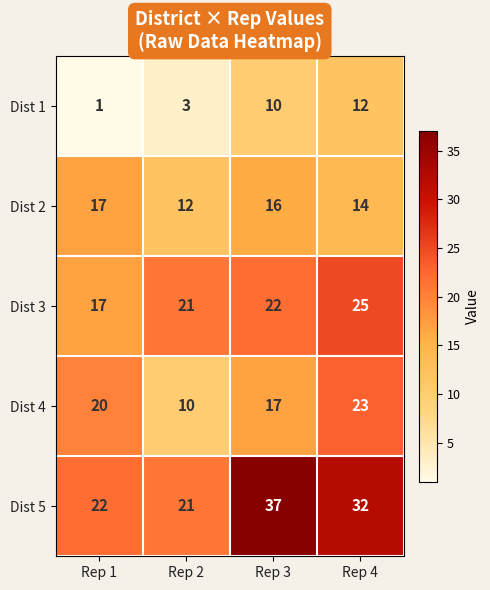

Rank the series by their maximum value, from highest to lowest.

Dist 5, Dist 3, Dist 4, Dist 2, Dist 1